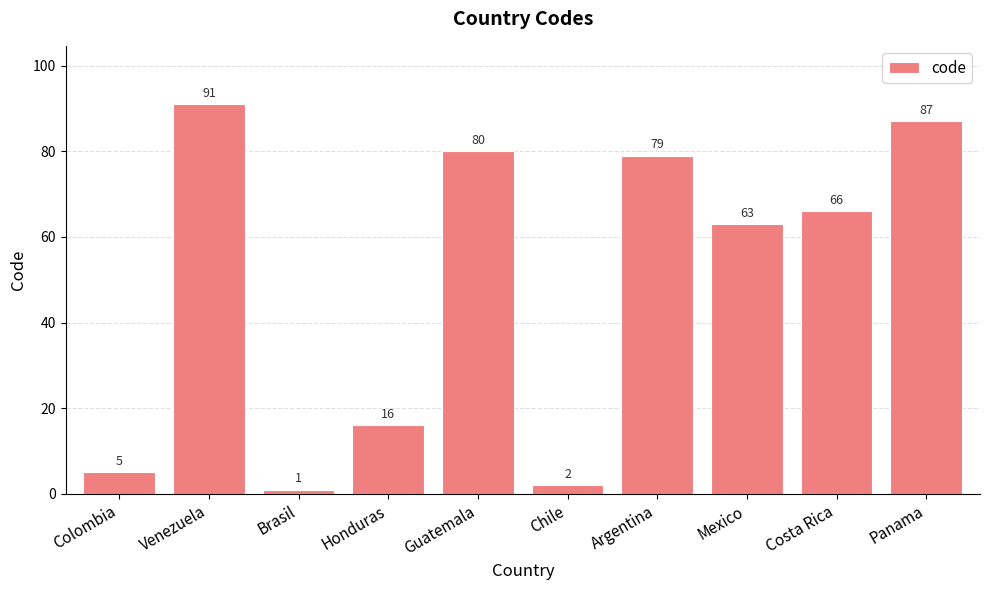

Reading left to right, extract all data points from this chart.

5	91	1	16	80	2	79	63	66	87